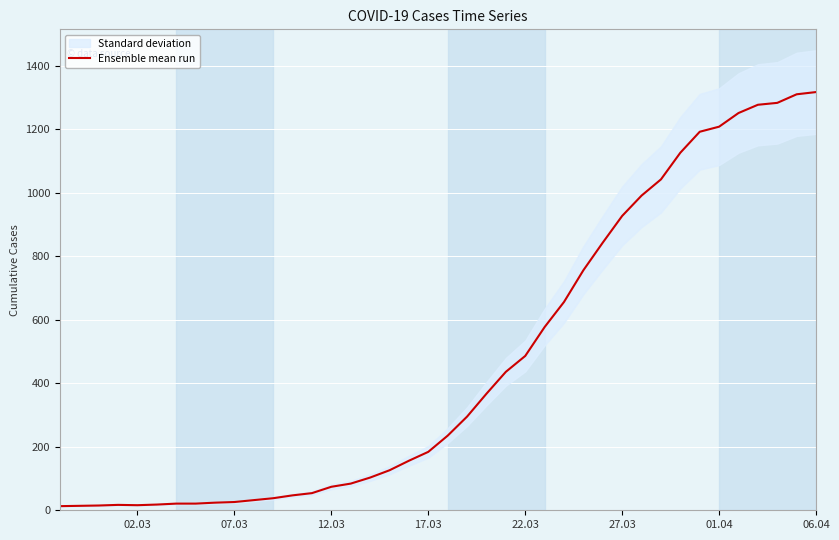

The value at 21 is 499. True or false?

False